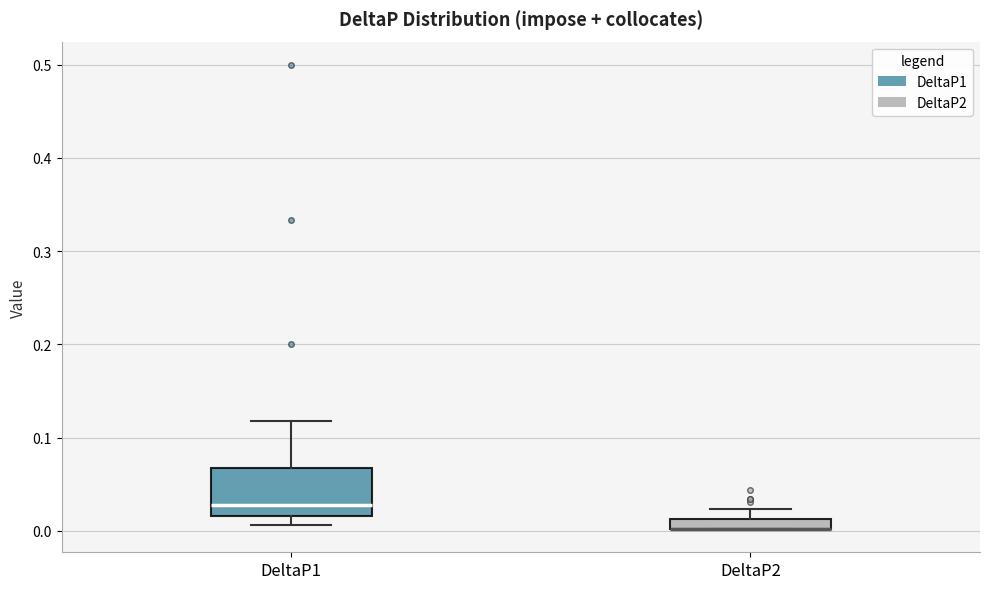

Where is the upper edge of the box for DeltaP1 on the y-axis? The values are not printed on the chart, so give them approximately, as read against the axis.

0.07